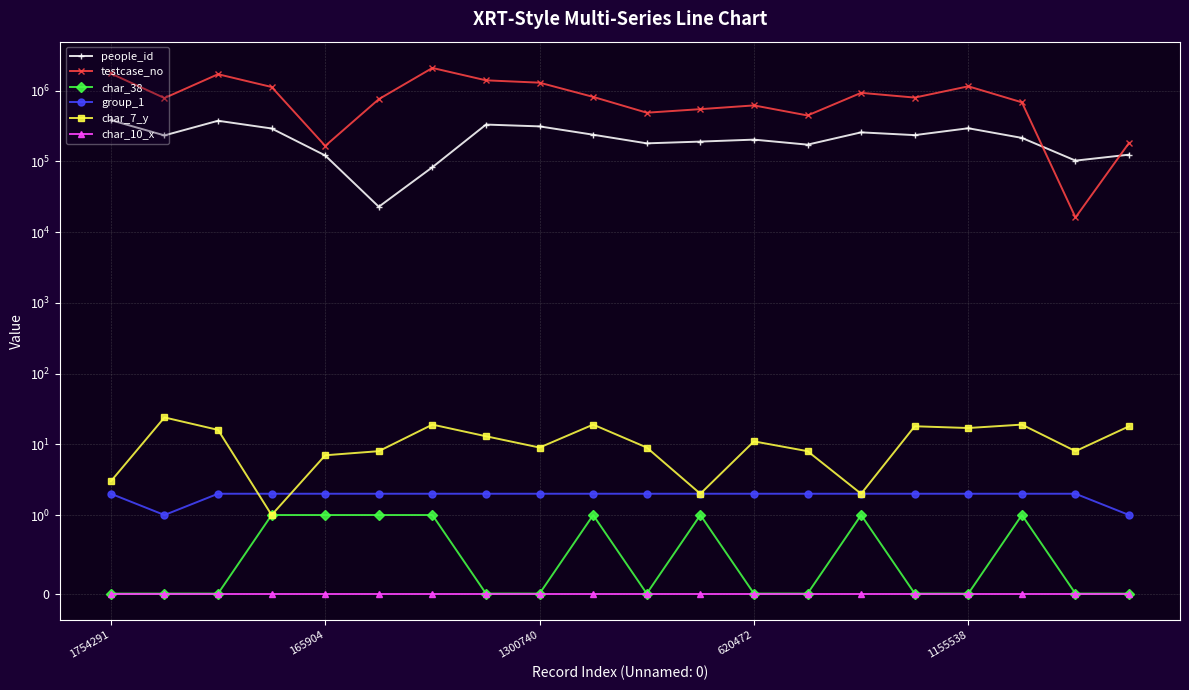

Which series has the largest total across all categories?

testcase_no